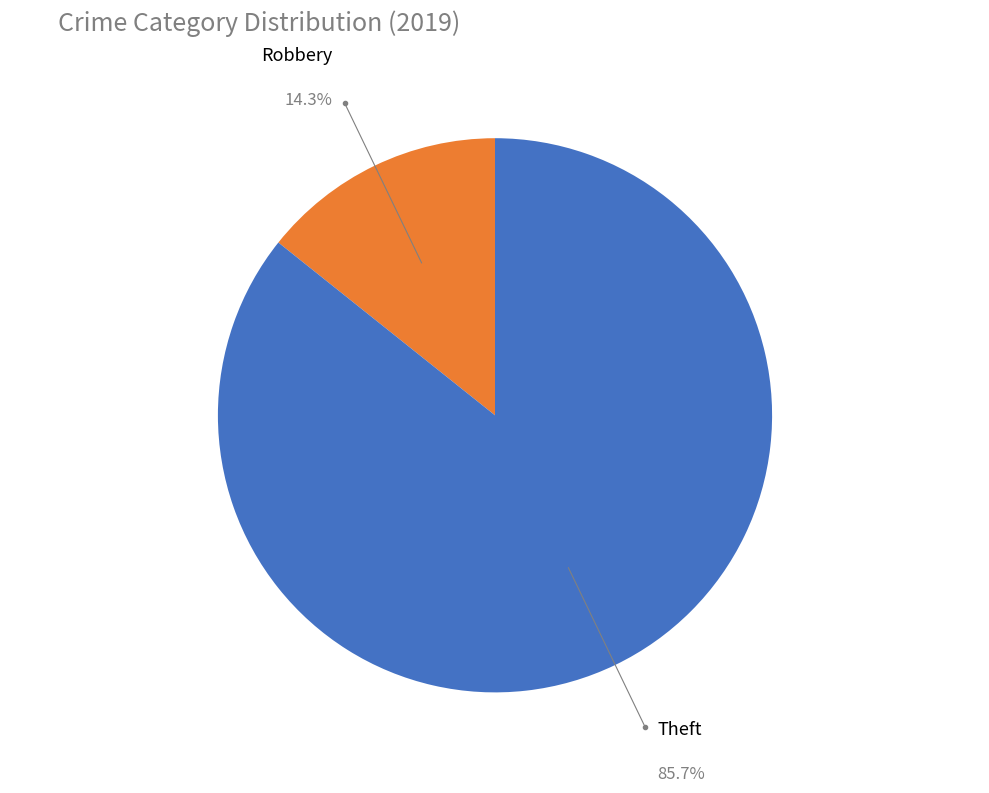

Is there any slice that represents more than half of the pie?

Yes